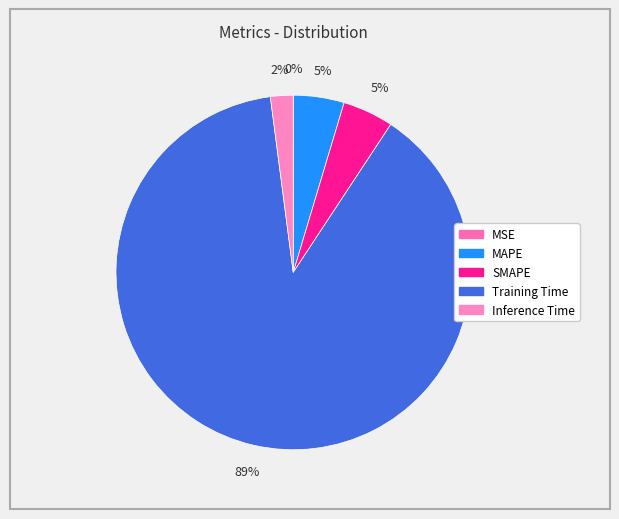

Between Training Time and MSE, which is larger?

Training Time